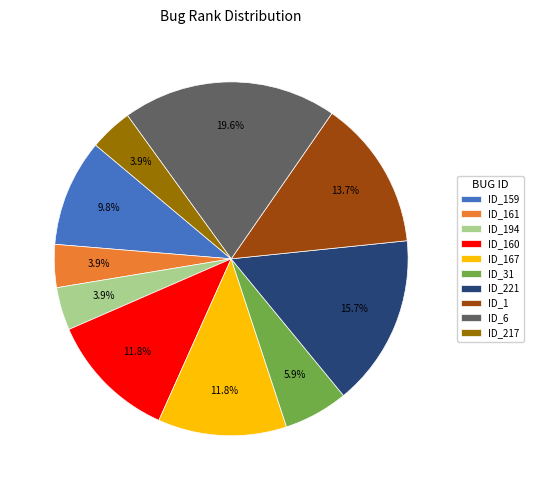

Which slice is the largest?

ID_6